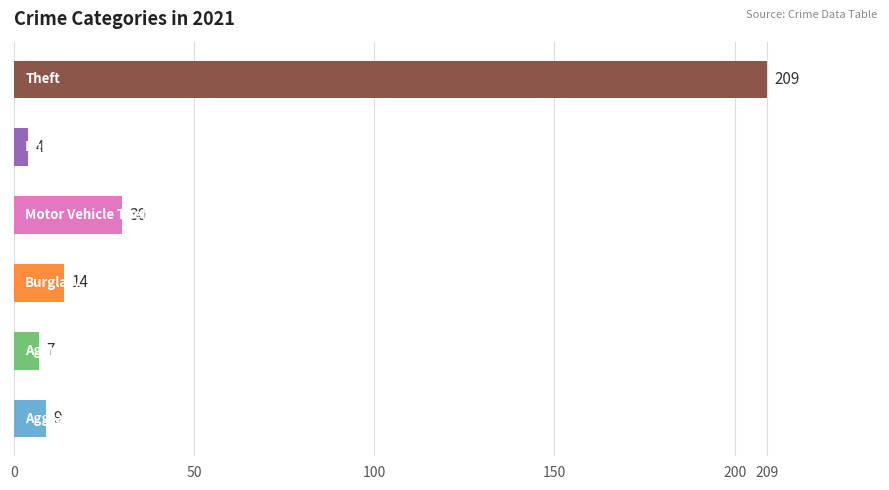

What is the maximum value shown in the chart?

209